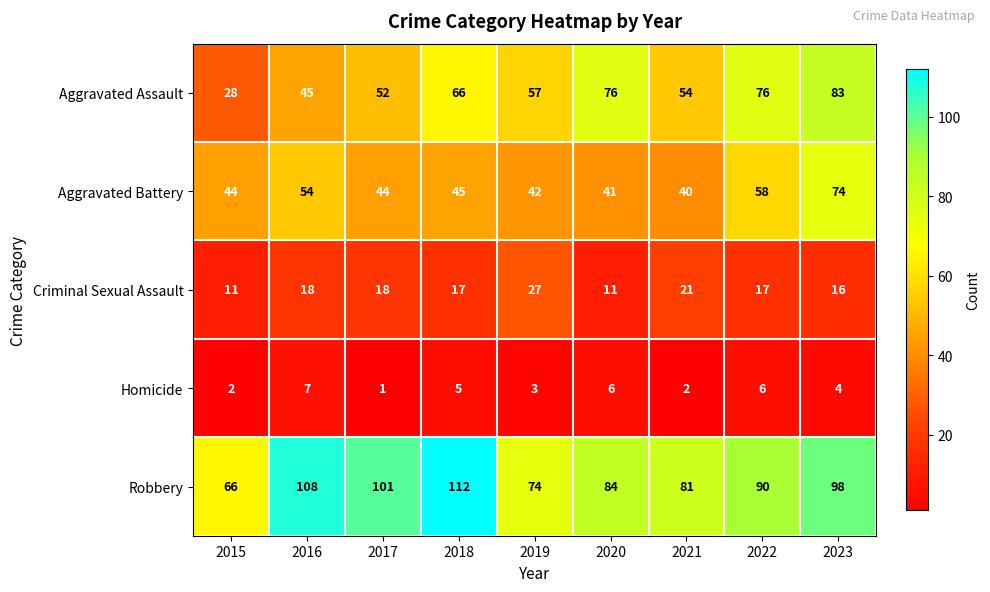

Is it true that Robbery equals 84 at 2020?

True